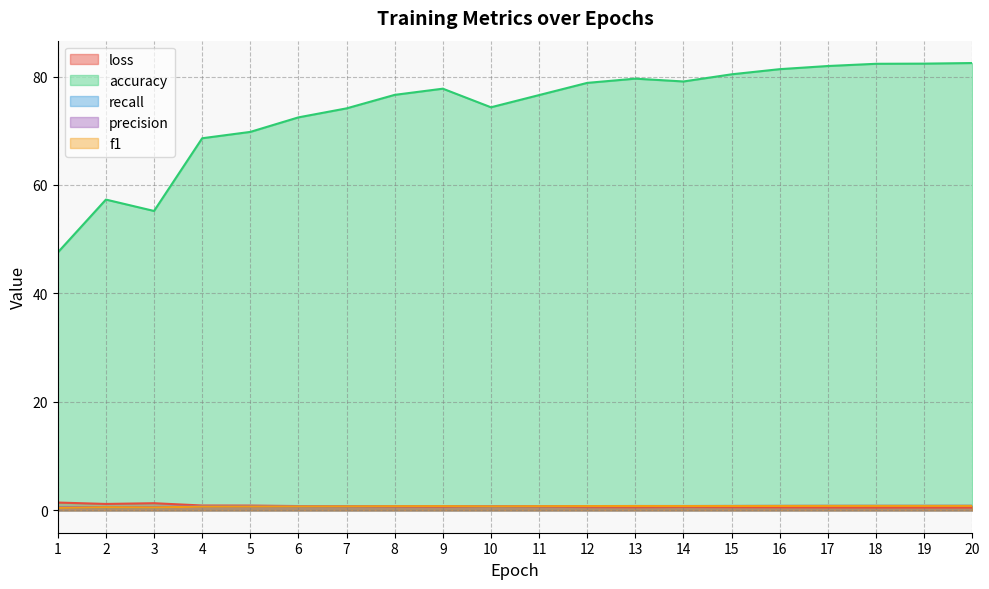

Reading right to left, extract all data points from this chart.

loss: 20=0.5	19=0.5	18=0.5	17=0.5	16=0.6	15=0.6	14=0.6	13=0.6	12=0.6	11=0.7	10=0.7	9=0.6	8=0.7	7=0.7	6=0.8	5=0.9	4=0.9	3=1.3	2=1.2	1=1.4
accuracy: 20=82.5	19=82.4	18=82.3	17=81.9	16=81.4	15=80.4	14=79.1	13=79.6	12=78.8	11=76.6	10=74.3	9=77.8	8=76.6	7=74.1	6=72.5	5=69.8	4=68.6	3=55.2	2=57.3	1=47.6
recall: 20=0.8	19=0.8	18=0.8	17=0.8	16=0.8	15=0.8	14=0.8	13=0.8	12=0.8	11=0.8	10=0.7	9=0.8	8=0.8	7=0.7	6=0.7	5=0.7	4=0.7	3=0.6	2=0.6	1=0.5
precision: 20=0.8	19=0.8	18=0.8	17=0.8	16=0.8	15=0.8	14=0.8	13=0.8	12=0.8	11=0.8	10=0.8	9=0.8	8=0.8	7=0.8	6=0.7	5=0.7	4=0.7	3=0.6	2=0.6	1=0.5
f1: 20=0.8	19=0.8	18=0.8	17=0.8	16=0.8	15=0.8	14=0.8	13=0.8	12=0.8	11=0.8	10=0.7	9=0.8	8=0.8	7=0.7	6=0.7	5=0.7	4=0.7	3=0.5	2=0.6	1=0.5